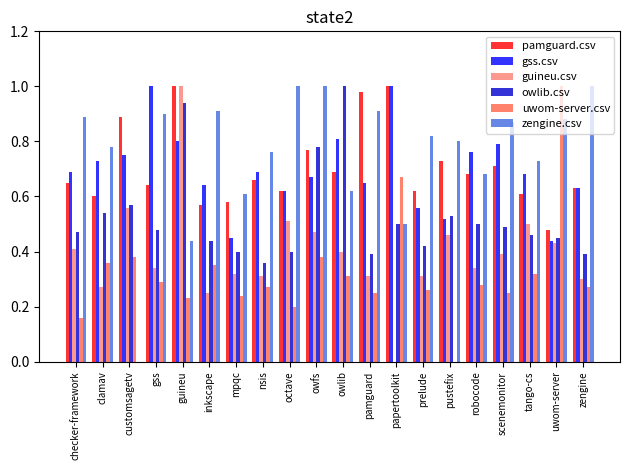

Which series changed the most between owfs and pamguard?

owlib.csv